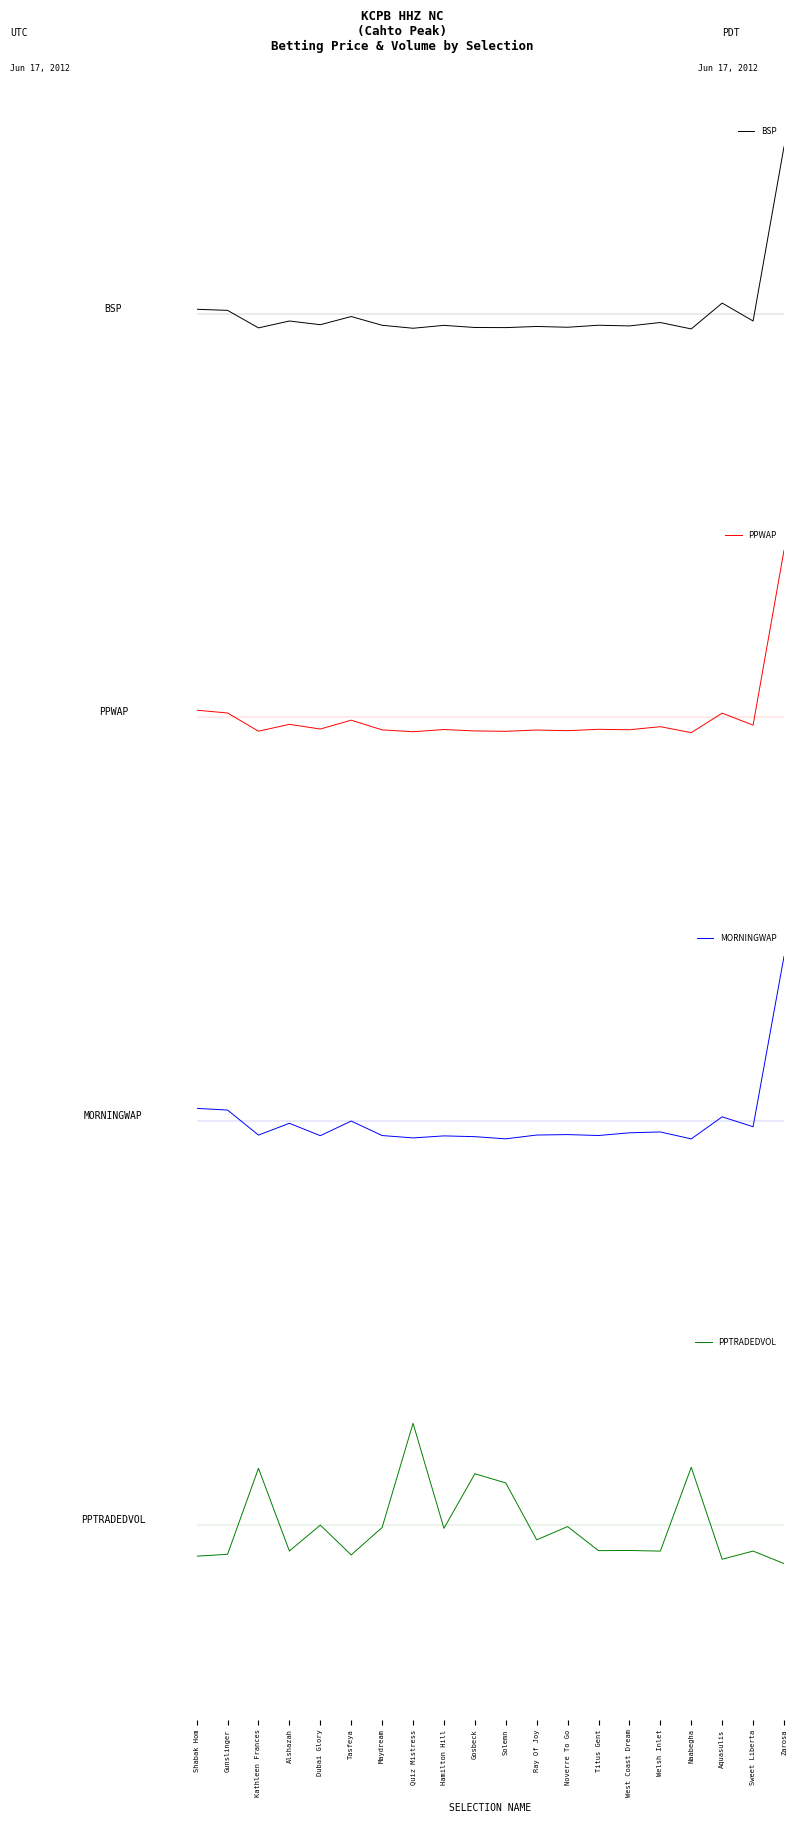

Does the chart display data point markers on the line(s)?

No